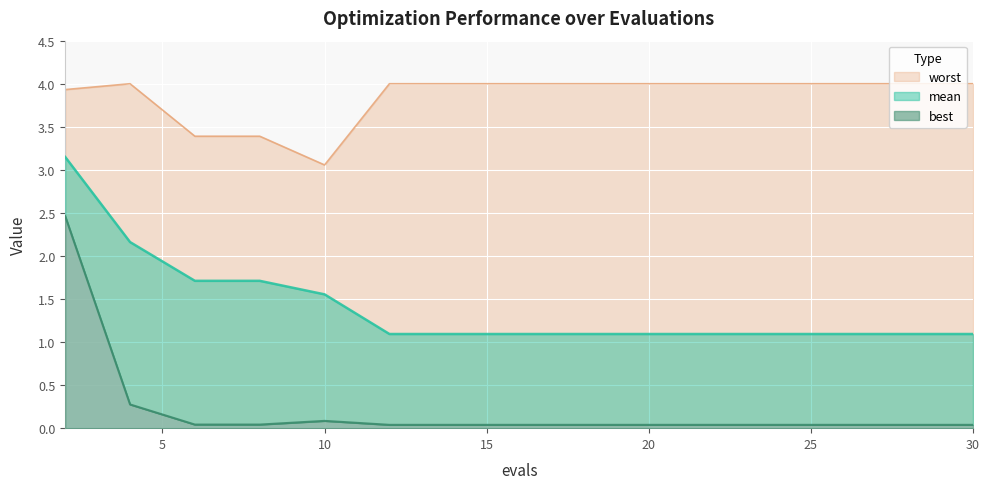

How many interior local peaks does the worst series have?

1